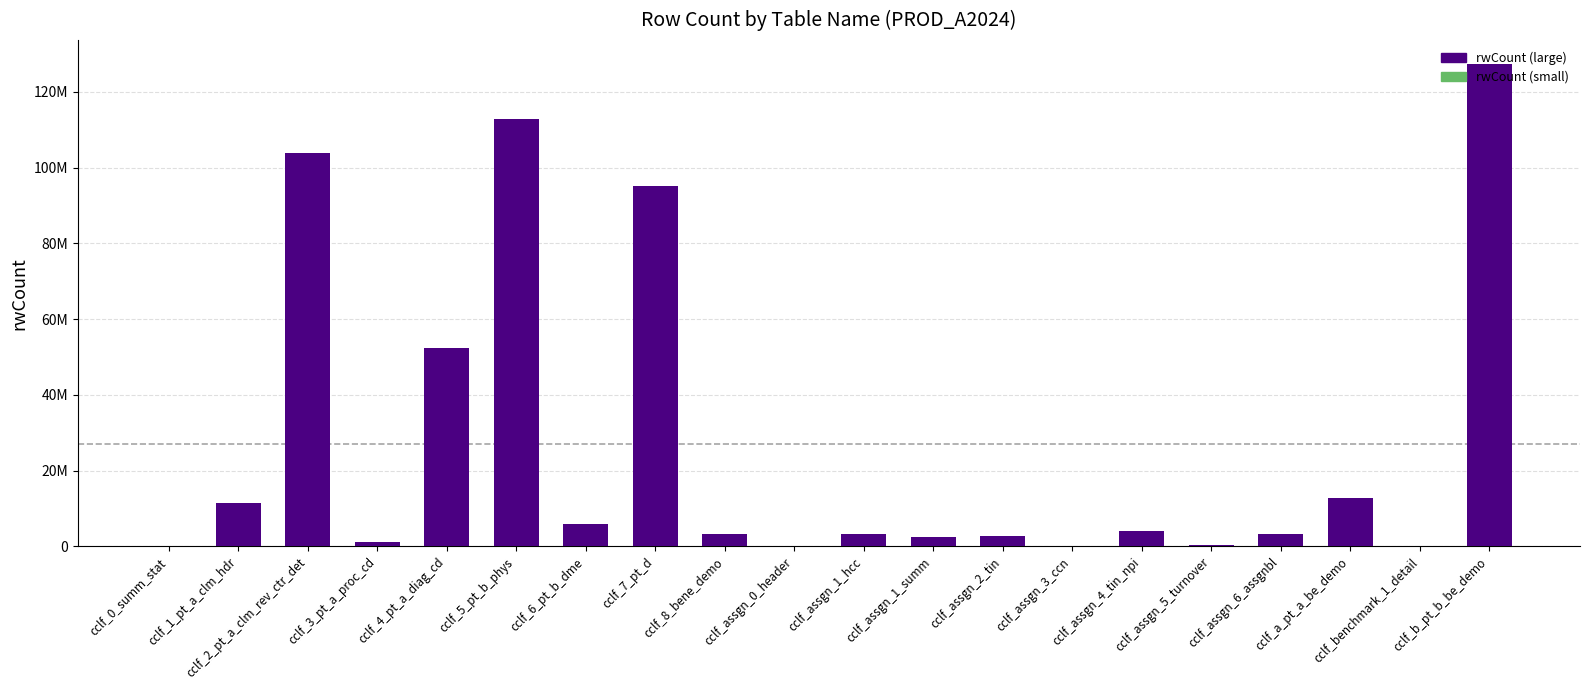

List the labels in order of value, largest first.

cclf_b_pt_b_be_demo, cclf_5_pt_b_phys, cclf_2_pt_a_clm_rev_ctr_det, cclf_7_pt_d, cclf_4_pt_a_diag_cd, cclf_a_pt_a_be_demo, cclf_1_pt_a_clm_hdr, cclf_6_pt_b_dme, cclf_assgn_4_tin_npi, cclf_assgn_6_assgnbl, cclf_assgn_1_hcc, cclf_8_bene_demo, cclf_assgn_2_tin, cclf_assgn_1_summ, cclf_3_pt_a_proc_cd, cclf_assgn_5_turnover, cclf_assgn_3_ccn, cclf_0_summ_stat, cclf_benchmark_1_detail, cclf_assgn_0_header